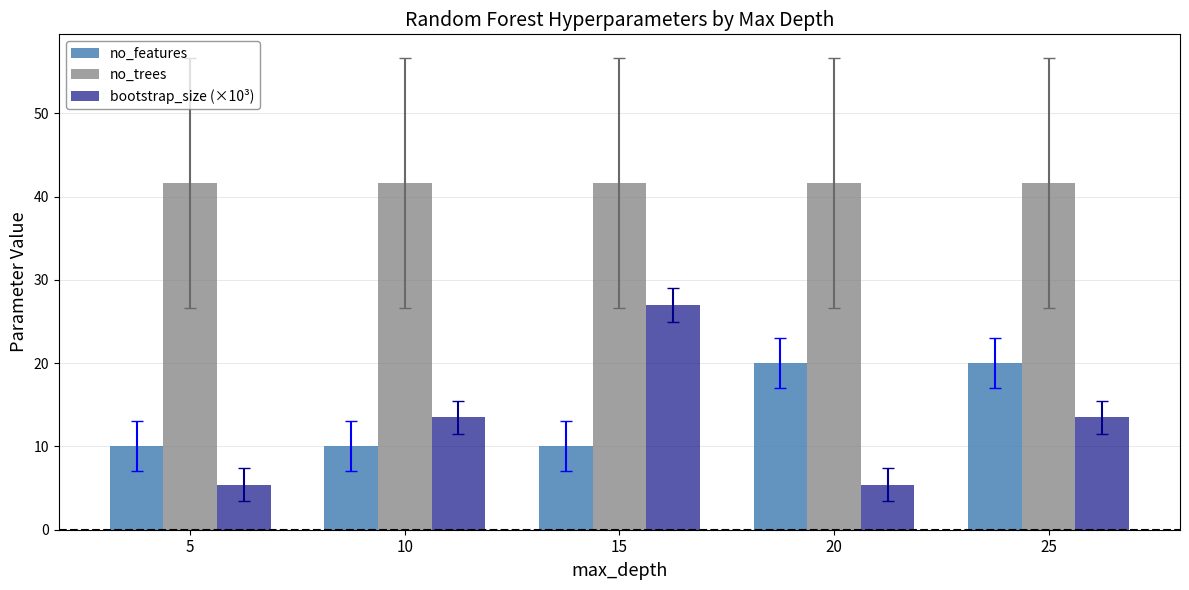

How many bars are there in each group?

3